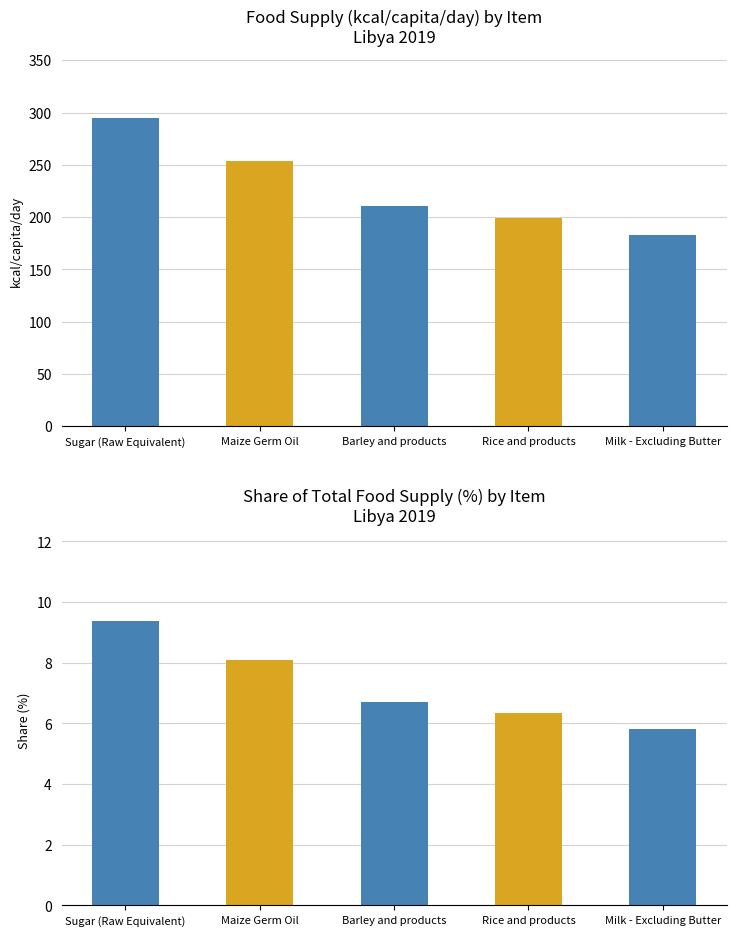

What is the sum of the share values at Barley and products and Rice and products?

13.1